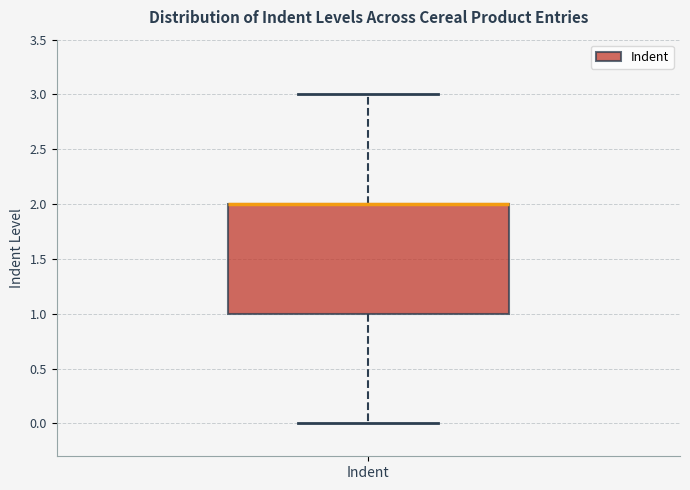

Transcribe this box plot: give where the median line is, the range the box spans, and where the two whiskers end, as read against the y-axis. The values are not printed on the chart, so give them approximately, as read against the axis.

median 2 (drawn on the box's upper edge), box 1 to 2, whiskers 0 to 3